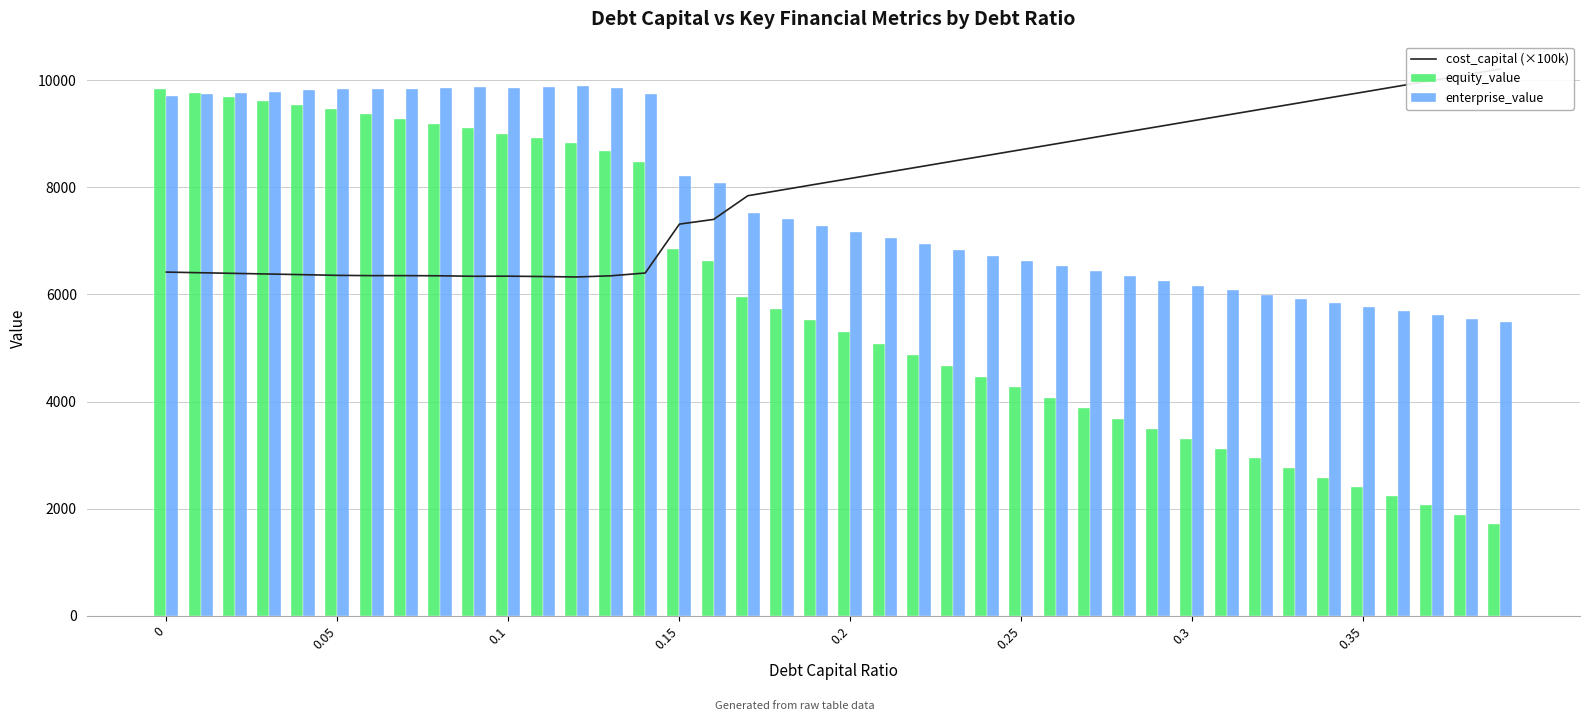

What is the average value of the enterprise_value series?

7770.1